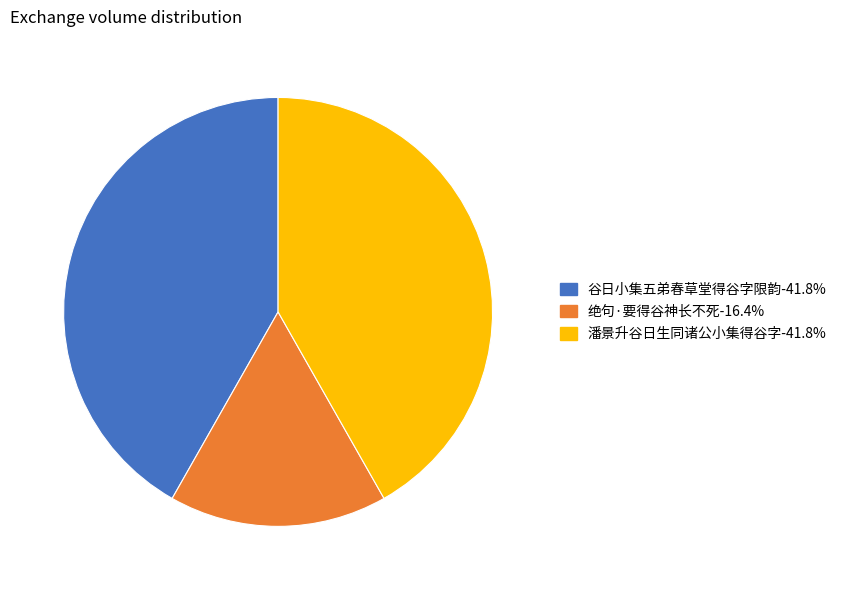

What is the smallest slice in the pie chart?

绝句·要得谷神长不死